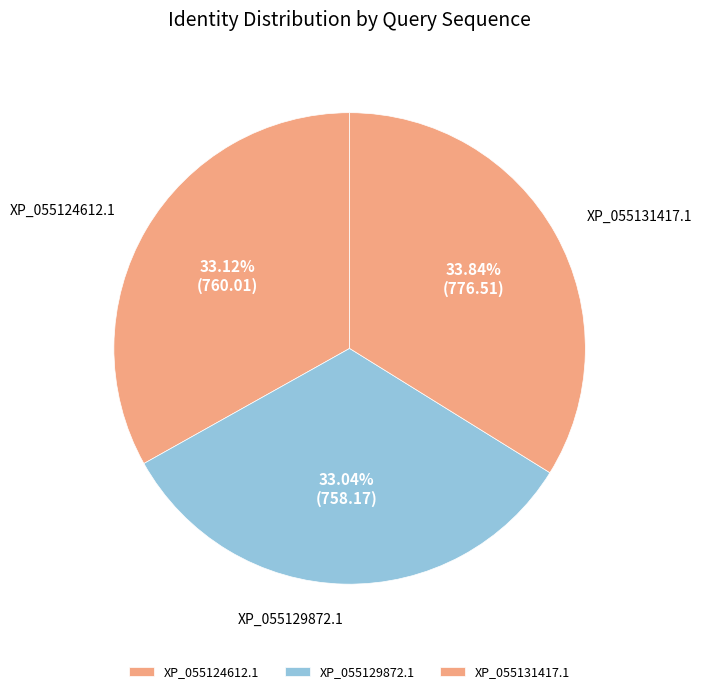

Is there any slice that represents more than half of the pie?

No